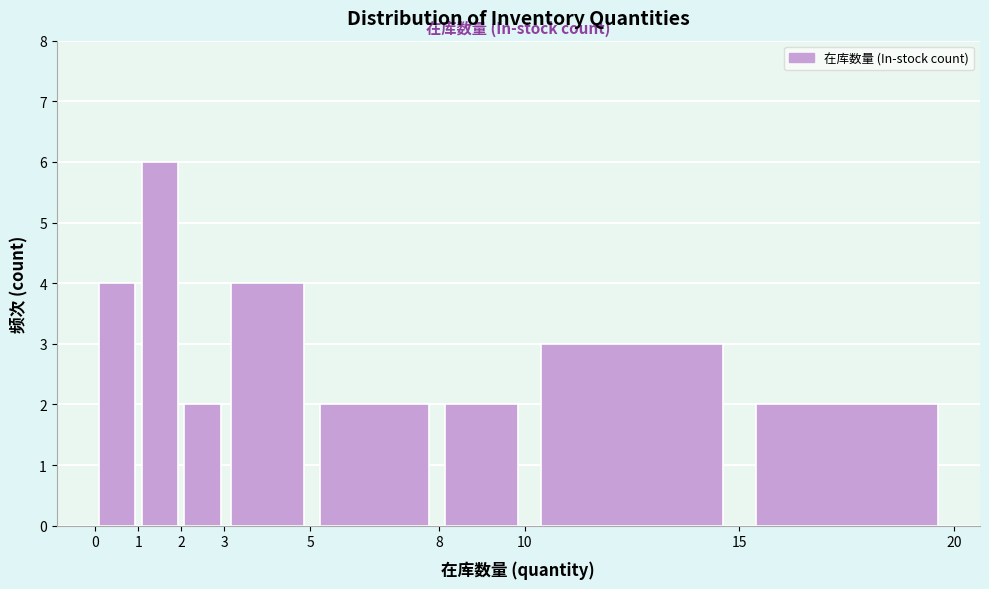

Reading left to right, transcribe this chart: for each bar, give the range it covers on the x-axis and its height. The values are not printed on the chart, so give them approximately, as read against the axis.

0 to 1: 4
1 to 2: 6
2 to 3: 2
3 to 5: 4
5 to 8: 2
8 to 10: 2
10 to 15: 3
15 to 20: 2